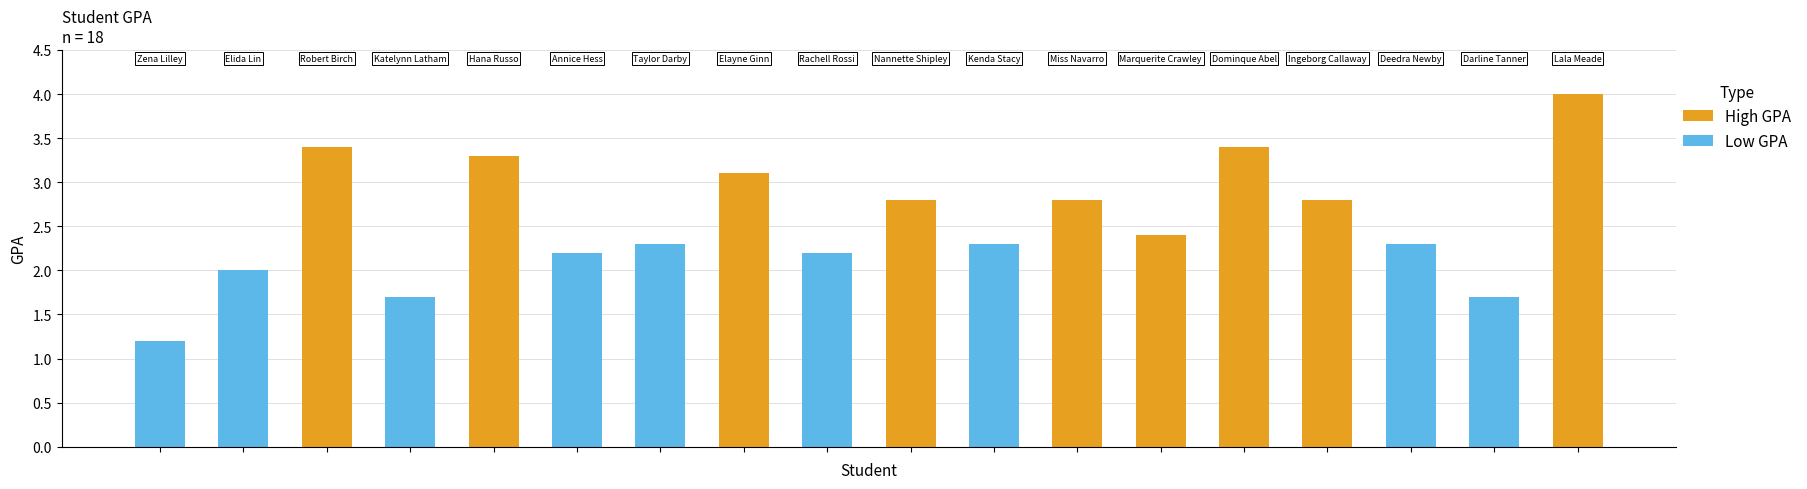

What is the maximum value shown in the chart?

4.0